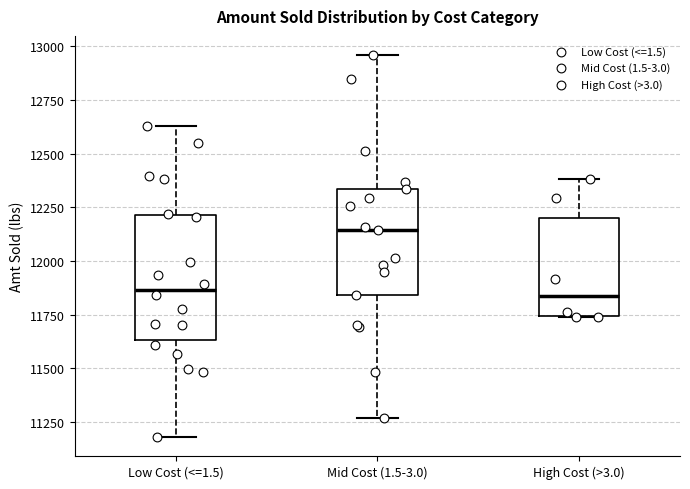

Reading left to right, transcribe this box plot: for each box, give where its median line is, the range the box spans, and where its two whiskers end, as read against the y-axis. The values are not printed on the chart, so give them approximately, as read against the axis.

Low Cost (<=1.5): median 11850, box 11650 to 12200, whiskers 11200 to 12650
Mid Cost (1.5-3.0): median 12150, box 11850 to 12350, whiskers 11250 to 12950
High Cost (>3.0): median 11850, box 11750 to 12200, whiskers 11750 to 12400